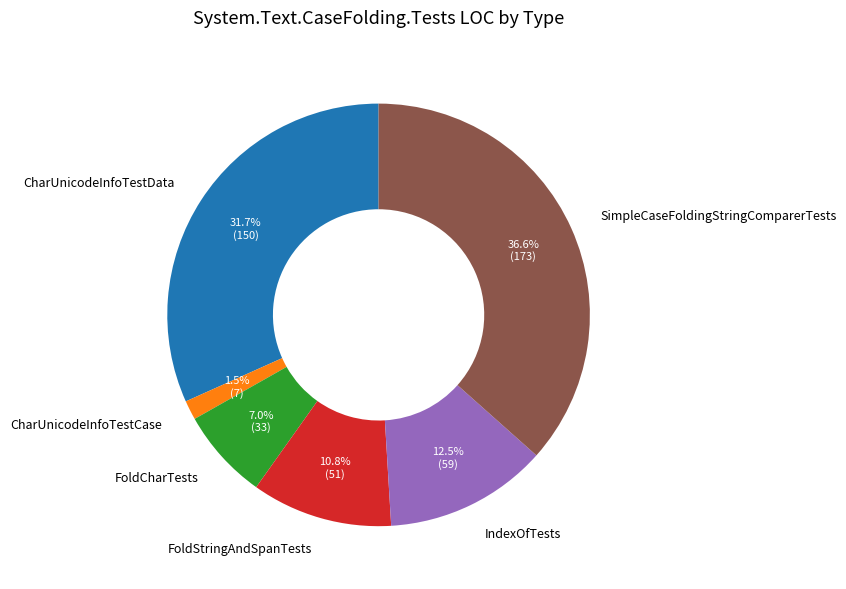

Between FoldCharTests and SimpleCaseFoldingStringComparerTests, which is larger?

SimpleCaseFoldingStringComparerTests